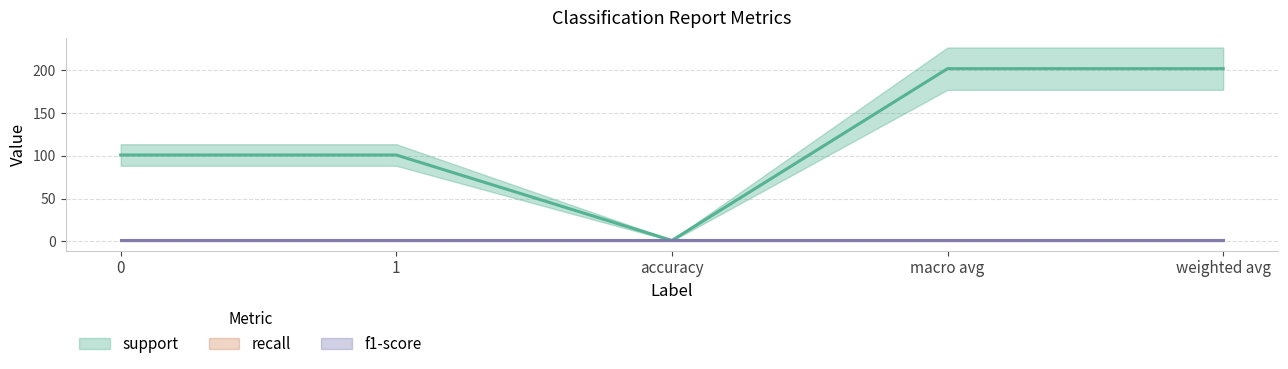

Reading left to right, list all the values displayed in this chart.

support: 101	101	1	202	202
recall: 1	1	1	1	1
f1-score: 1	1	1	1	1